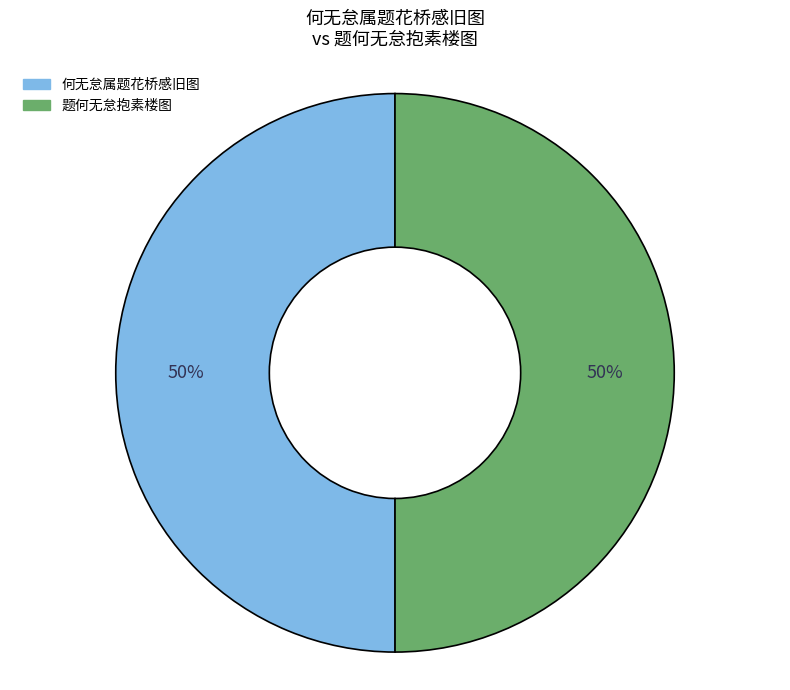

Approximately how many times larger is the value at 何无怠属题花桥感旧图 compared to 题何无怠抱素楼图?

1.0